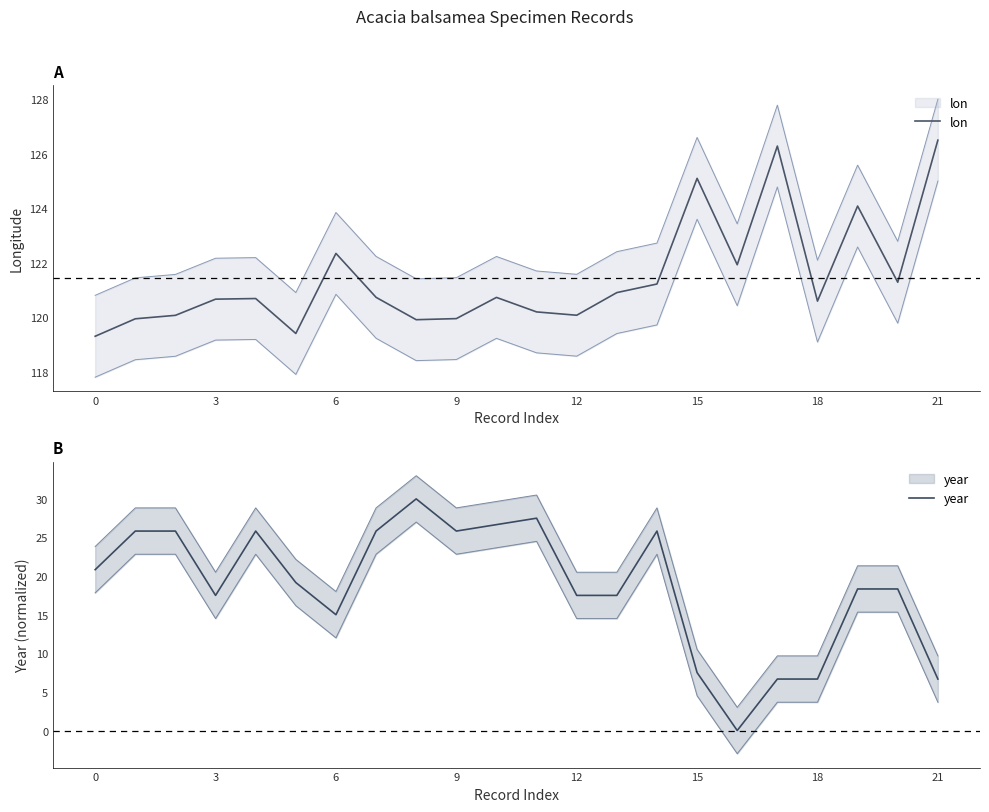

How many lines are shown in the chart?

2